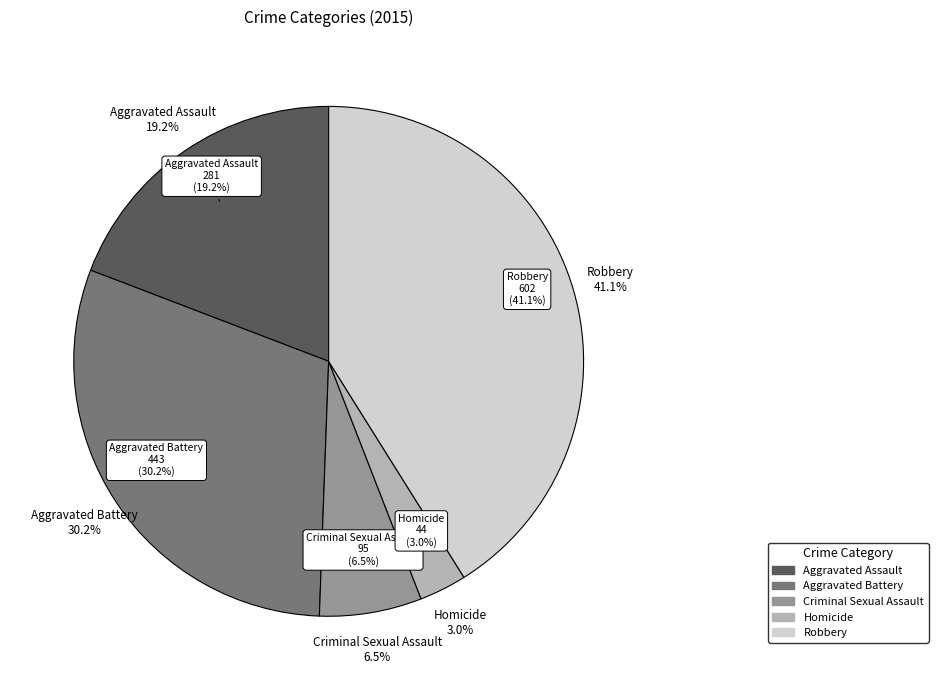

Approximately how many times larger is the value at Aggravated Assault compared to Aggravated Battery?

0.6